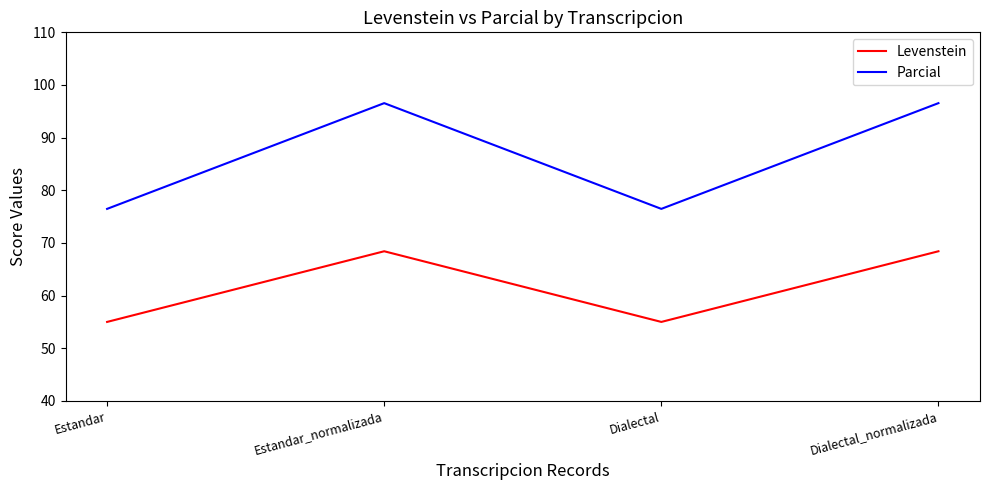

What is the spread (max minus min) of values at Estandar?

21.5